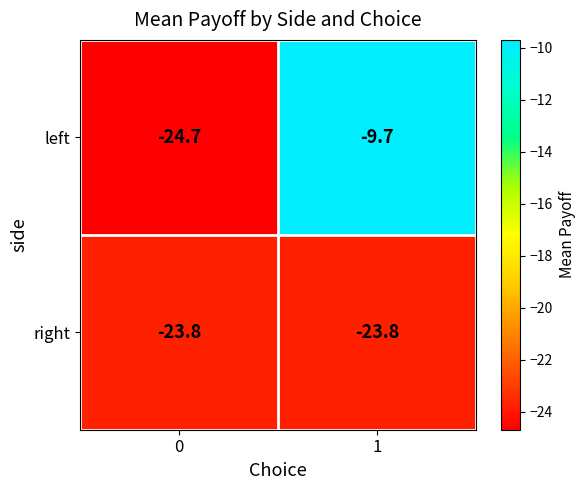

What is the difference between the highest and lowest values at 0?

0.9